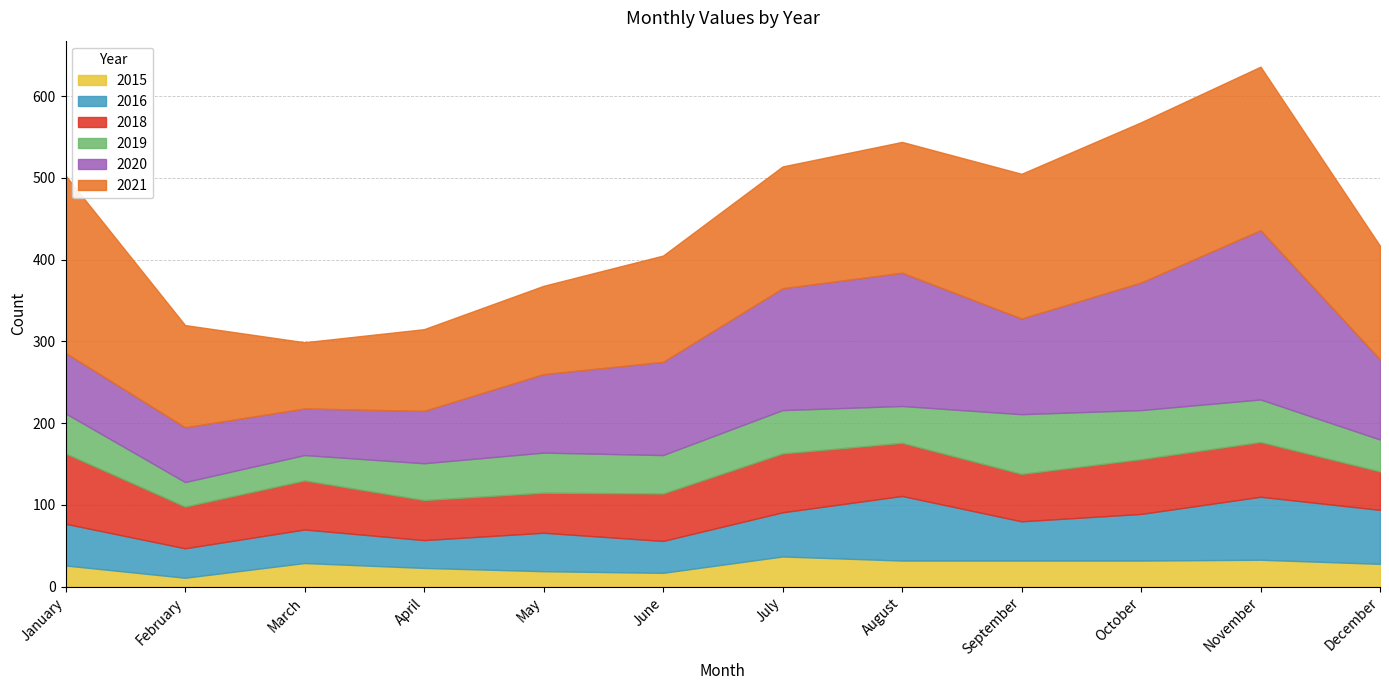

True or false: 2020 and 2021 intersect in this chart.

True